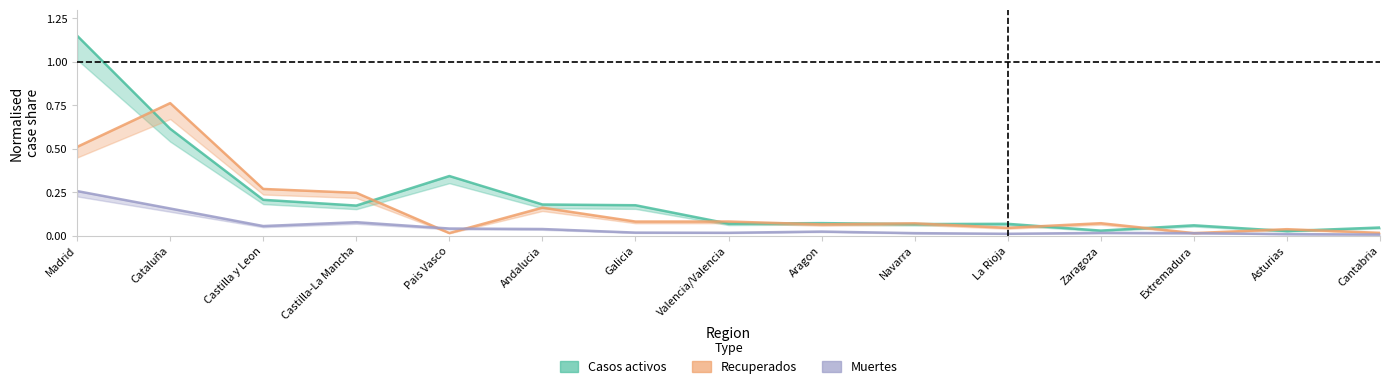

What is the total value across all series at Andalucia?

0.4